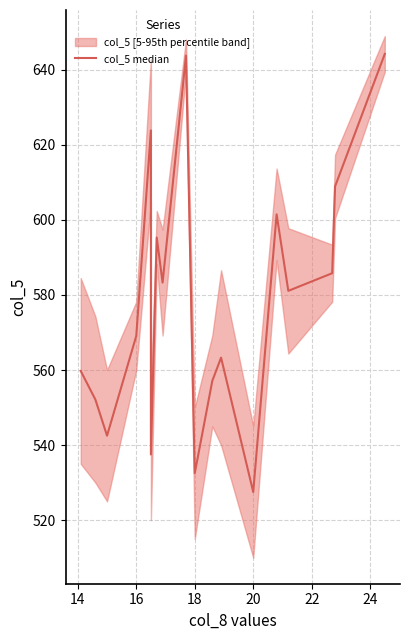

Is it true that the value at 17 is 943.2?

False